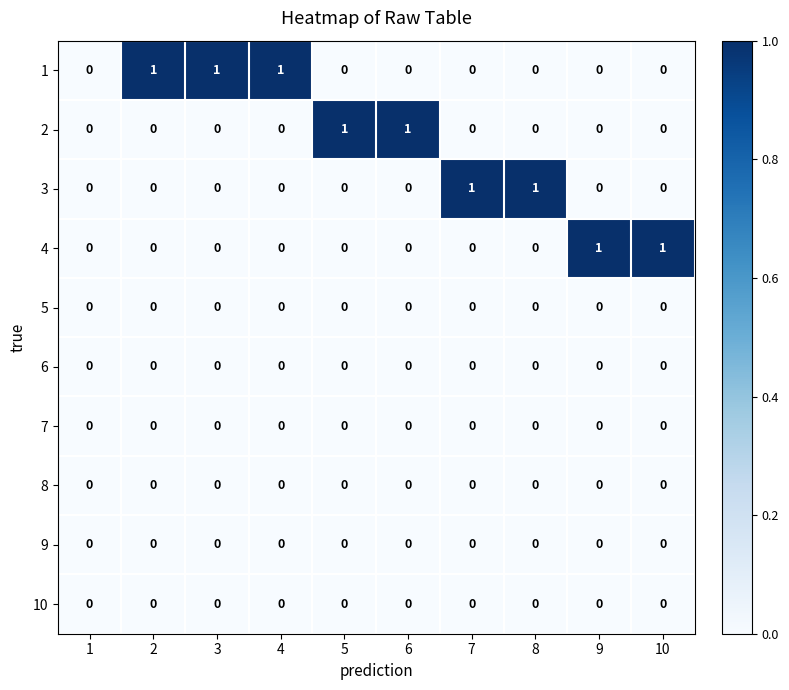

How many 3 values are between 0 and 1?

10